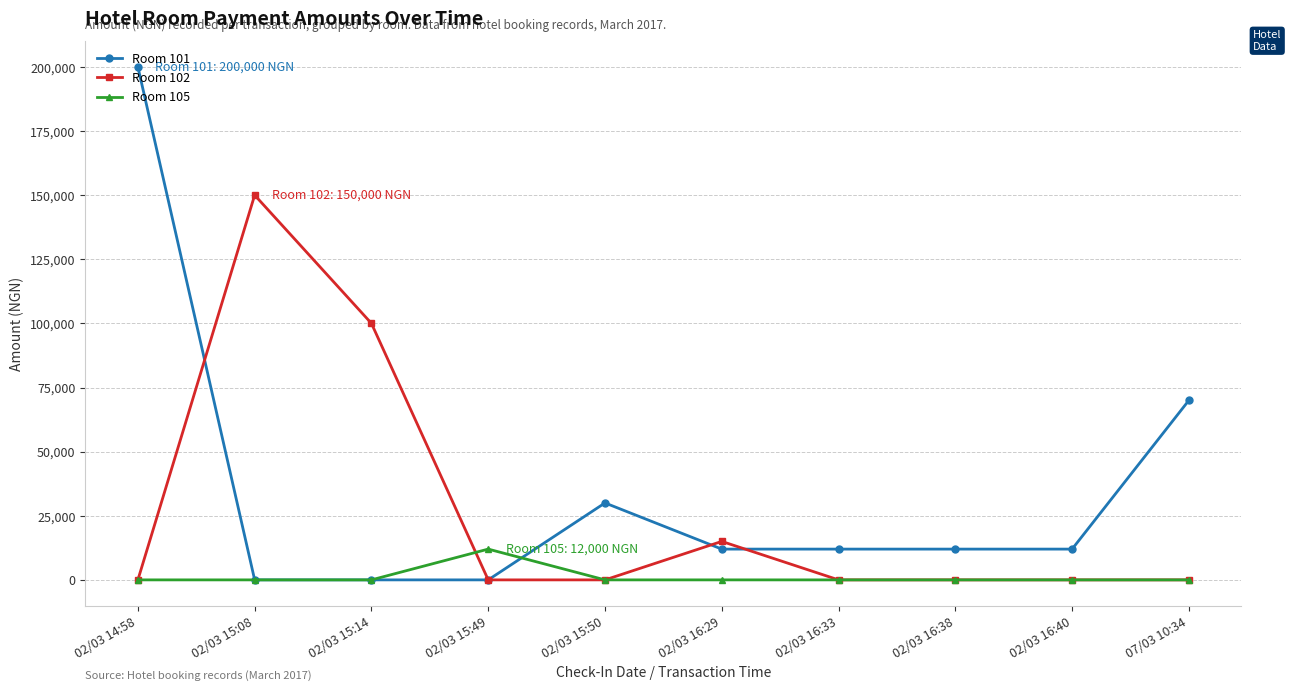

What is the label of the 5th point from the left?

02/03 15:50